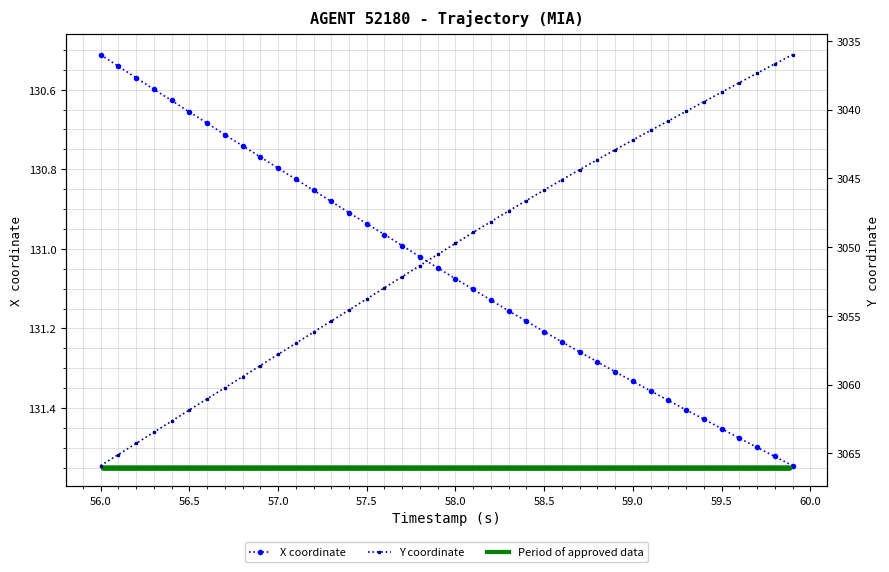

True or false: X coordinate and Y coordinate cross at least once.

False